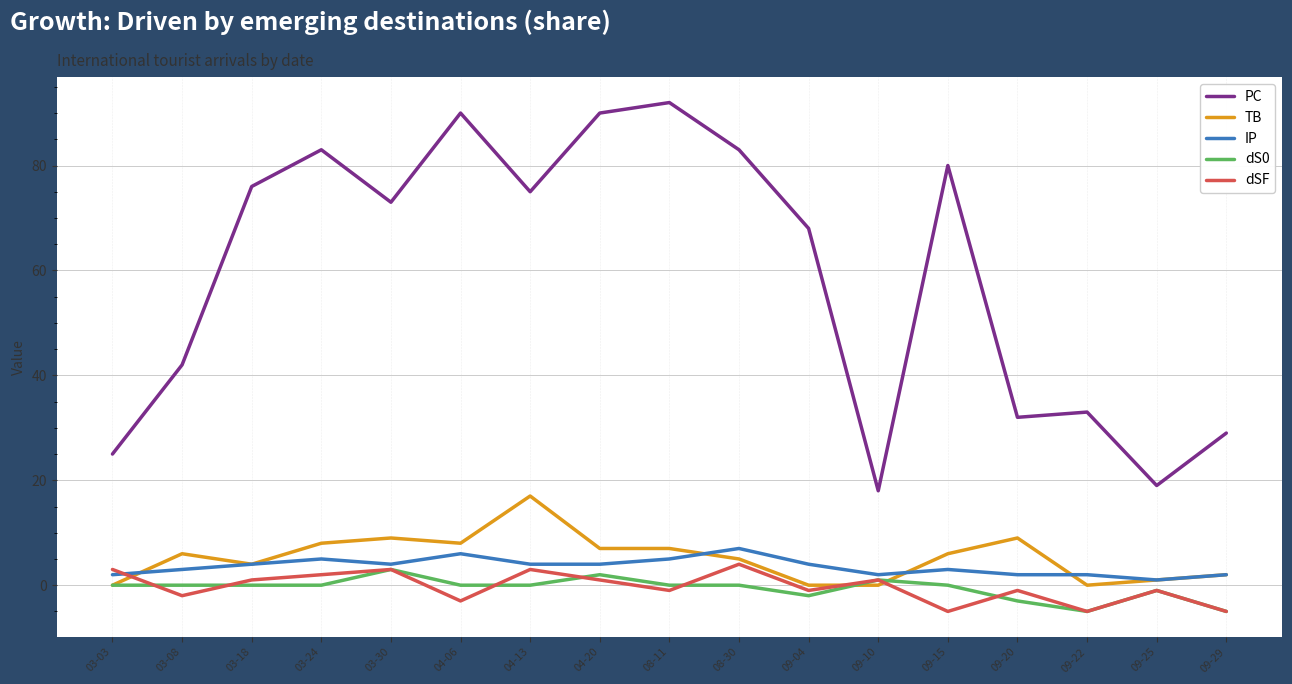

Rank the series at 04-06 from lowest to highest value.

dSF, dS0, IP, TB, PC